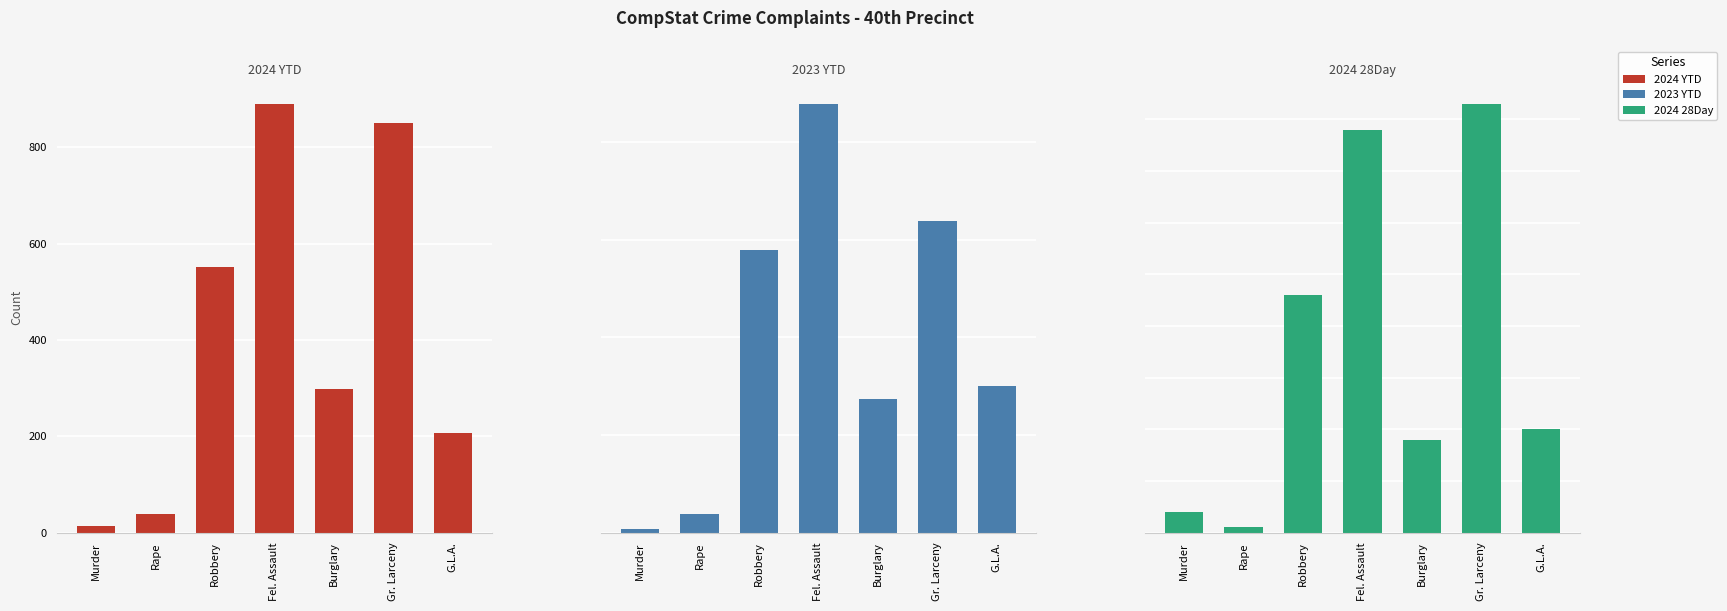

Where does the 2024 28Day series first go above 20?

Robbery